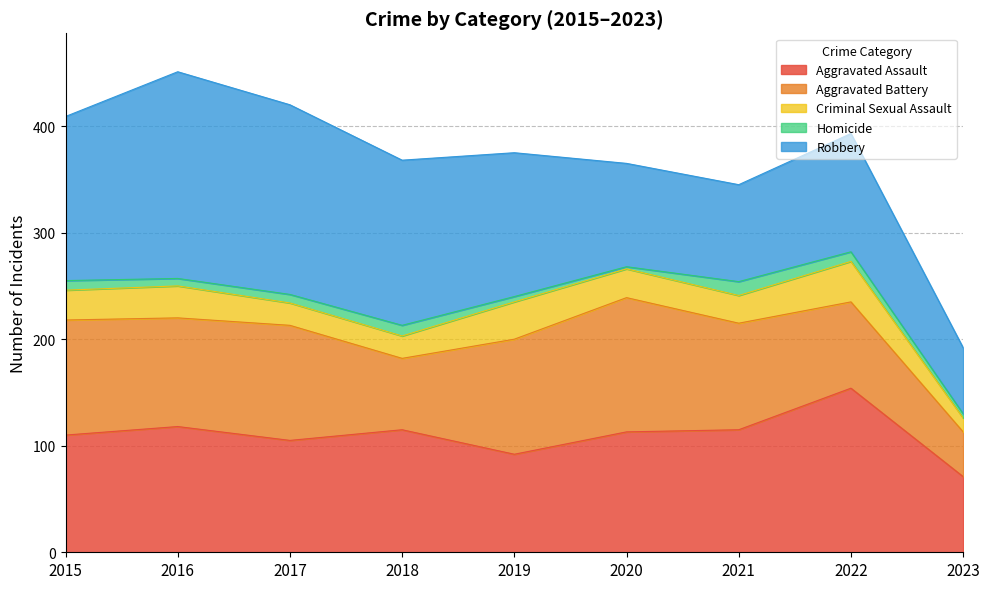

Reading left to right, transcribe all the data shown in this chart.

Aggravated Assault: 110	118	105	115	92	113	115	154	71
Aggravated Battery: 108	102	108	67	108	126	100	81	42
Criminal Sexual Assault: 28	30	21	21	35	27	26	38	13
Homicide: 9	7	8	10	5	2	13	9	4
Robbery: 154	194	178	155	135	97	91	111	62